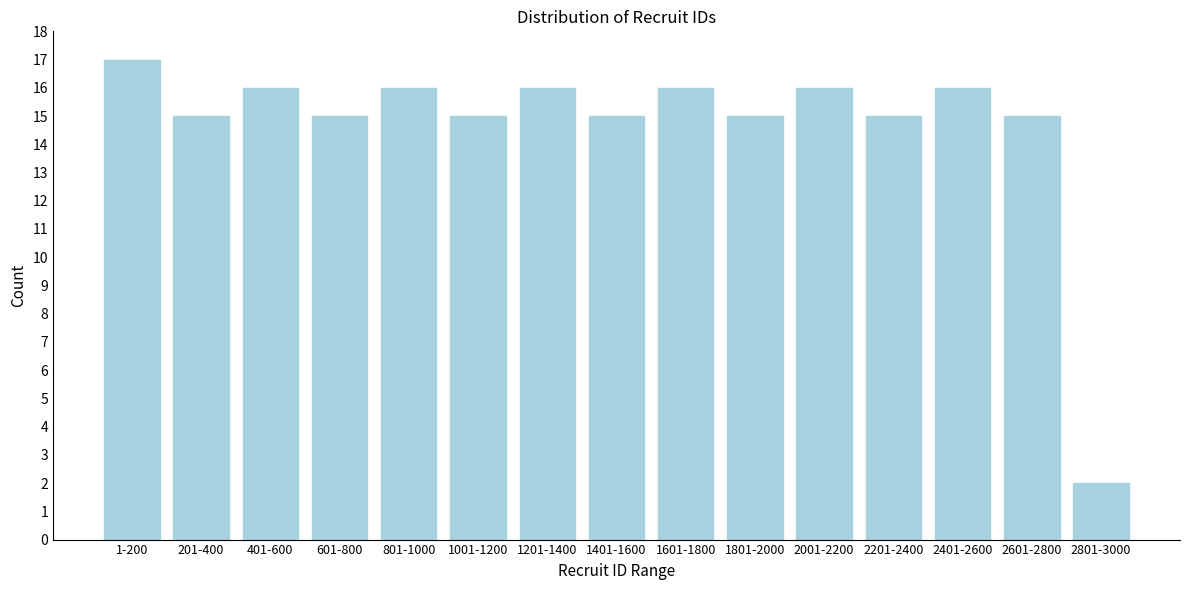

Reading left to right, extract all data points from this chart.

17	15	16	15	16	15	16	15	16	15	16	15	16	15	2